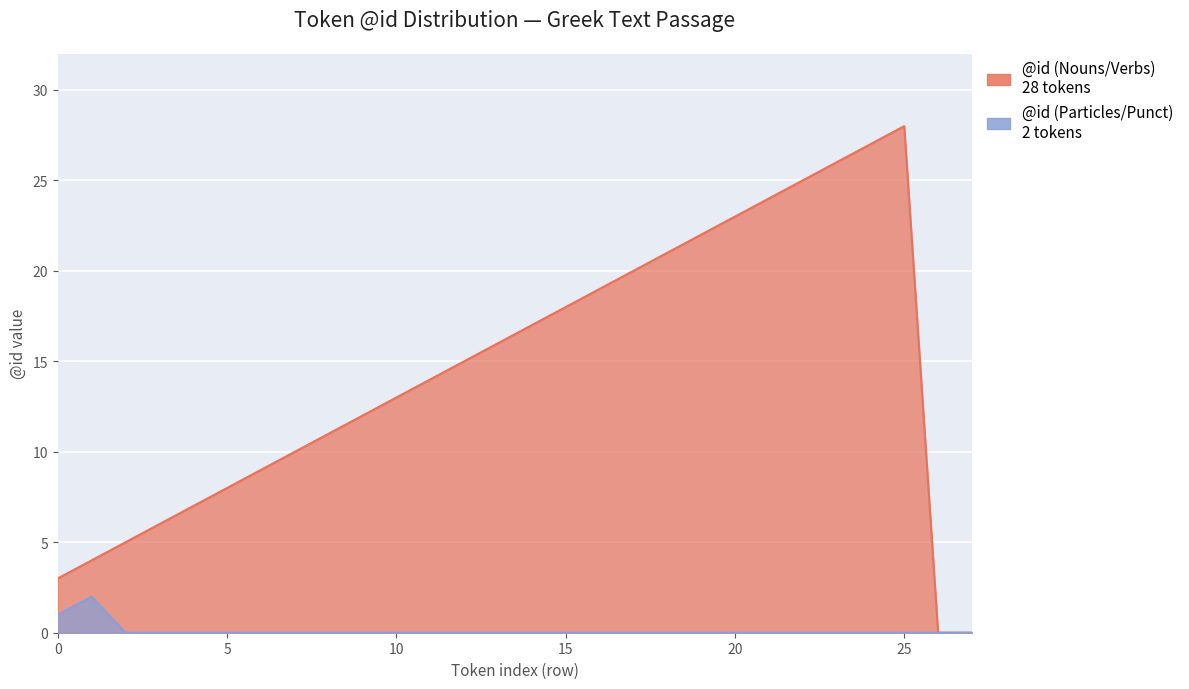

Reading left to right, what are all the values shown in this chart?

@id (Nouns/Verbs): 0=3	1=4	2=5	3=6	4=7	5=8	6=9	7=10	8=11	9=12	10=13	11=14	12=15	13=16	14=17	15=18	16=19	17=20	18=21	19=22	20=23	21=24	22=25	23=26	24=27	25=28	26=0	27=0
@id (Particles/Punct): 0=1	1=2	2=0	3=0	4=0	5=0	6=0	7=0	8=0	9=0	10=0	11=0	12=0	13=0	14=0	15=0	16=0	17=0	18=0	19=0	20=0	21=0	22=0	23=0	24=0	25=0	26=0	27=0